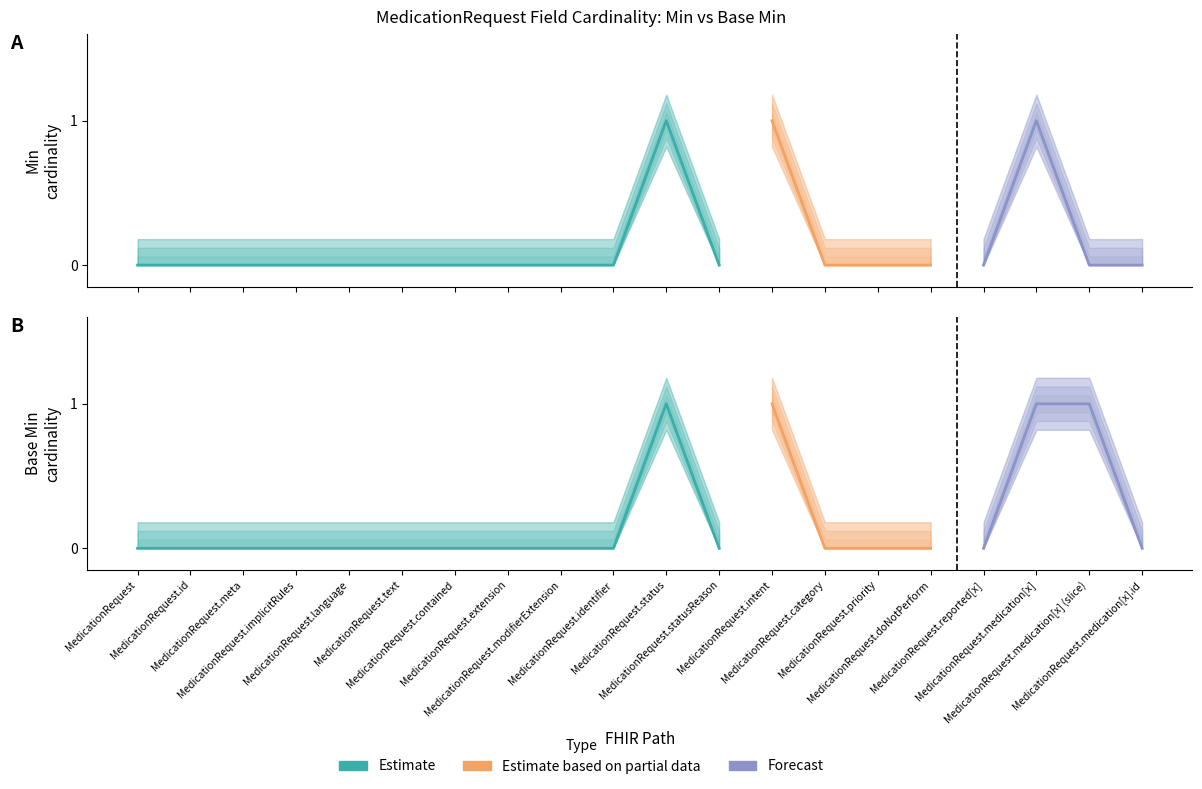

What position from the left is MedicationRequest.status?

11